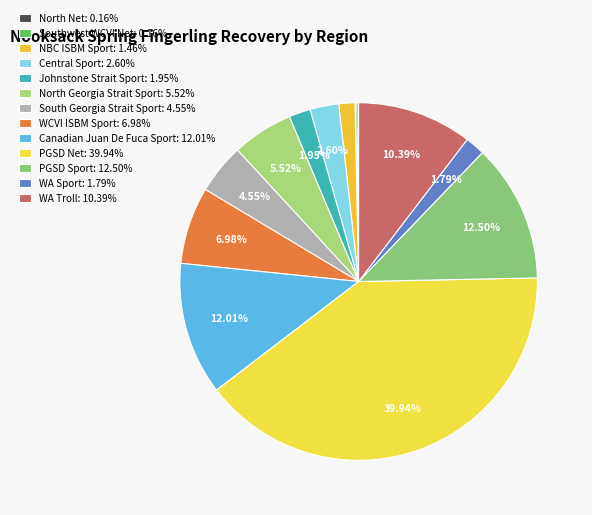

Combined, what portion of the pie is NBC ISBM Sport and North Net?

1.6%